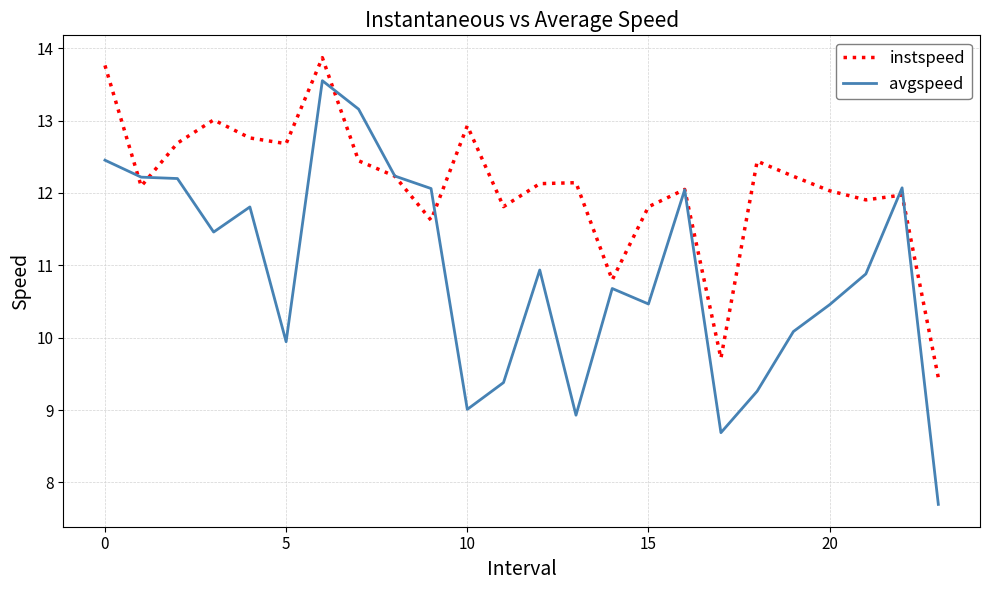

What is the minimum value shown in the chart?

7.7